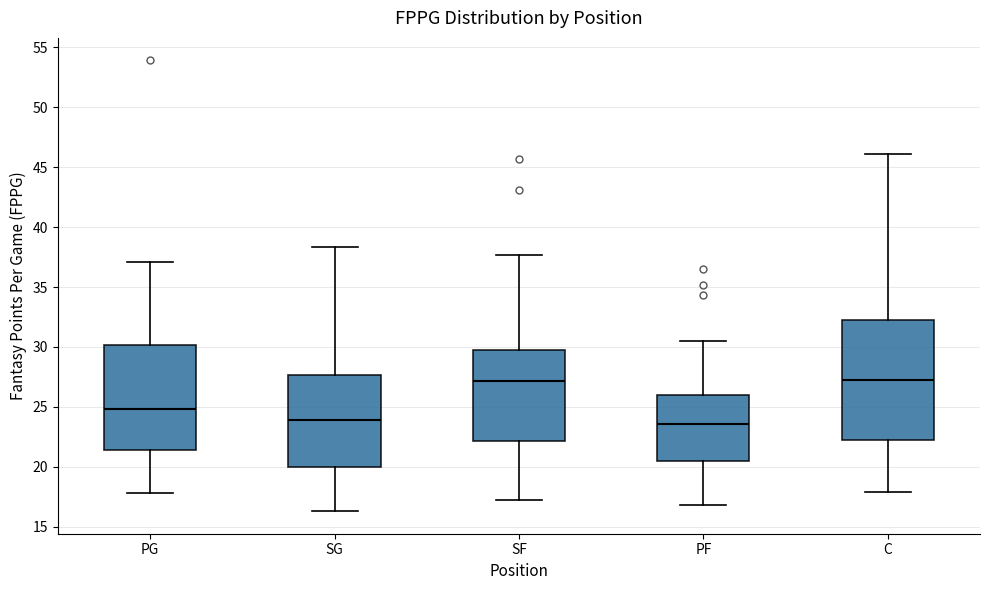

Reading left to right, read every box against the y-axis: the position of its median line, the range the box covers, and the ends of its whiskers. The values are not printed on the chart, so give them approximately, as read against the axis.

PG: median 25.0, box 21.5 to 30.0, whiskers 18.0 to 37.0
SG: median 24.0, box 20.0 to 27.5, whiskers 16.5 to 38.5
SF: median 27.0, box 22.0 to 29.5, whiskers 17.0 to 37.5
PF: median 23.5, box 20.5 to 26.0, whiskers 17.0 to 30.5
C: median 27.5, box 22.5 to 32.5, whiskers 18.0 to 46.0